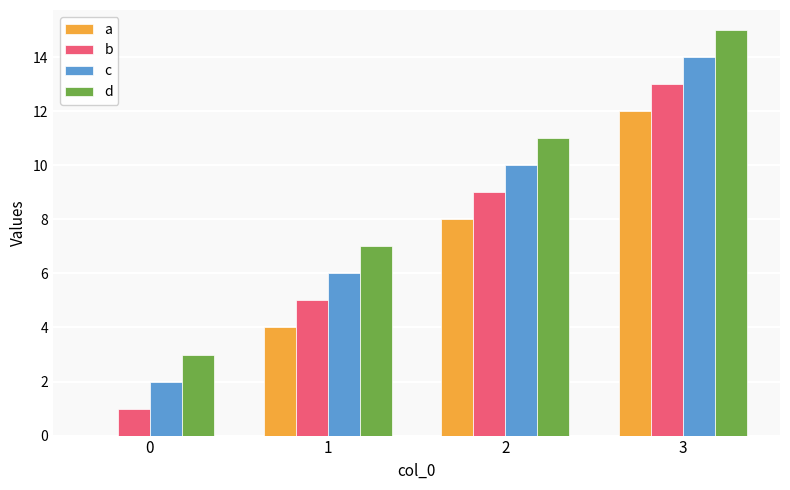

How many categories are shown in the chart?

4